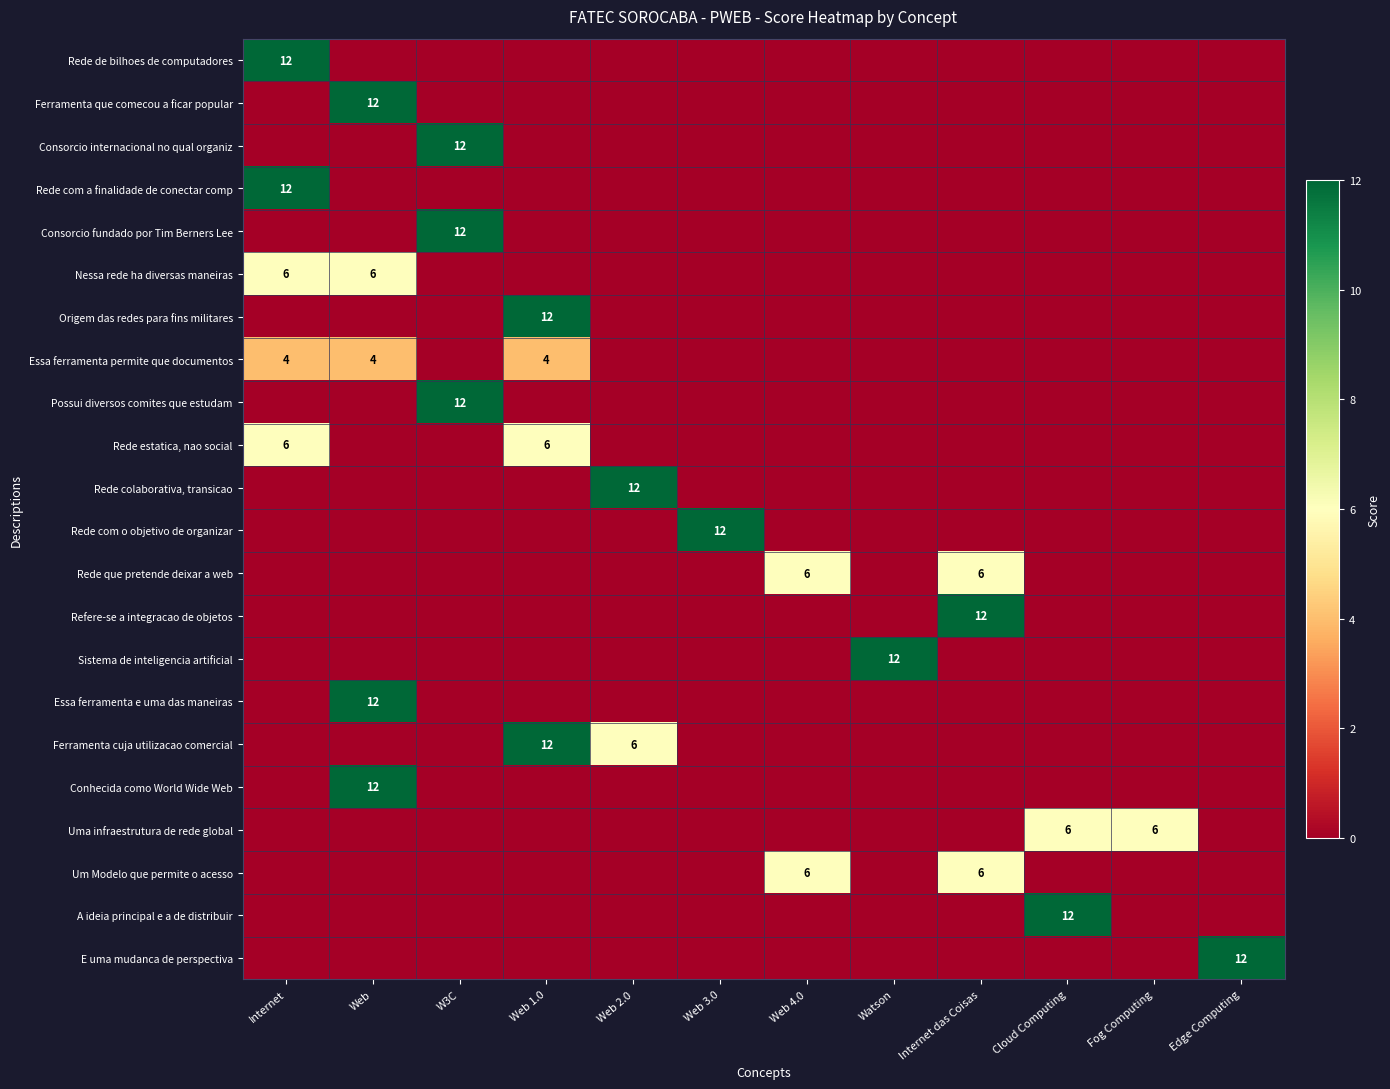

The value of Essa ferramenta permite que documentos at Web is 6. True or false?

False